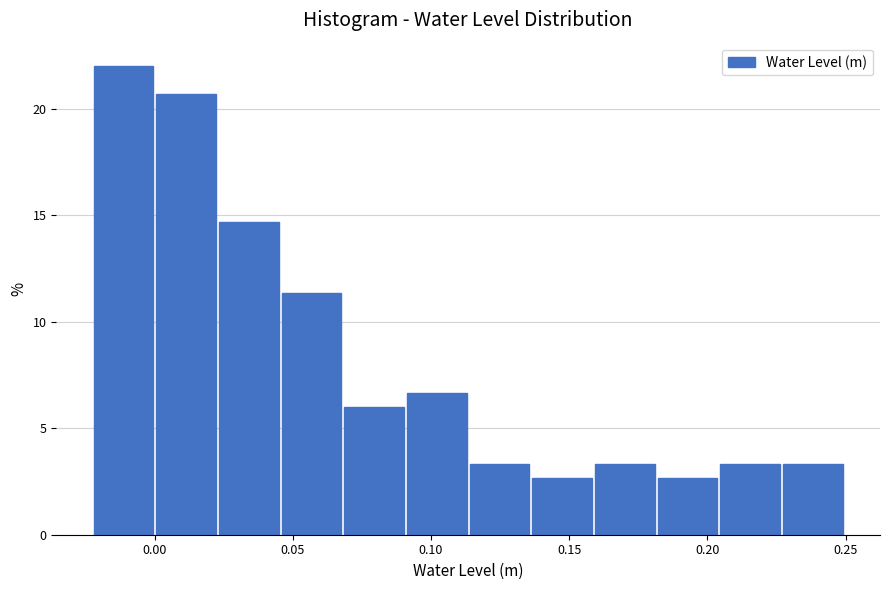

Reading left to right, transcribe this chart: for each bar, give the range it covers on the x-axis and its height. Neither the bar edges nor the heights are printed on the chart, so give them approximately, as read against the axes.

-0.020 to 0.000: 22.0
0.000 to 0.025: 20.5
0.025 to 0.045: 14.5
0.045 to 0.070: 11.5
0.070 to 0.090: 6.0
0.090 to 0.115: 6.5
0.115 to 0.135: 3.5
0.135 to 0.160: 2.5
0.160 to 0.180: 3.5
0.180 to 0.205: 2.5
0.205 to 0.225: 3.5
0.225 to 0.250: 3.5